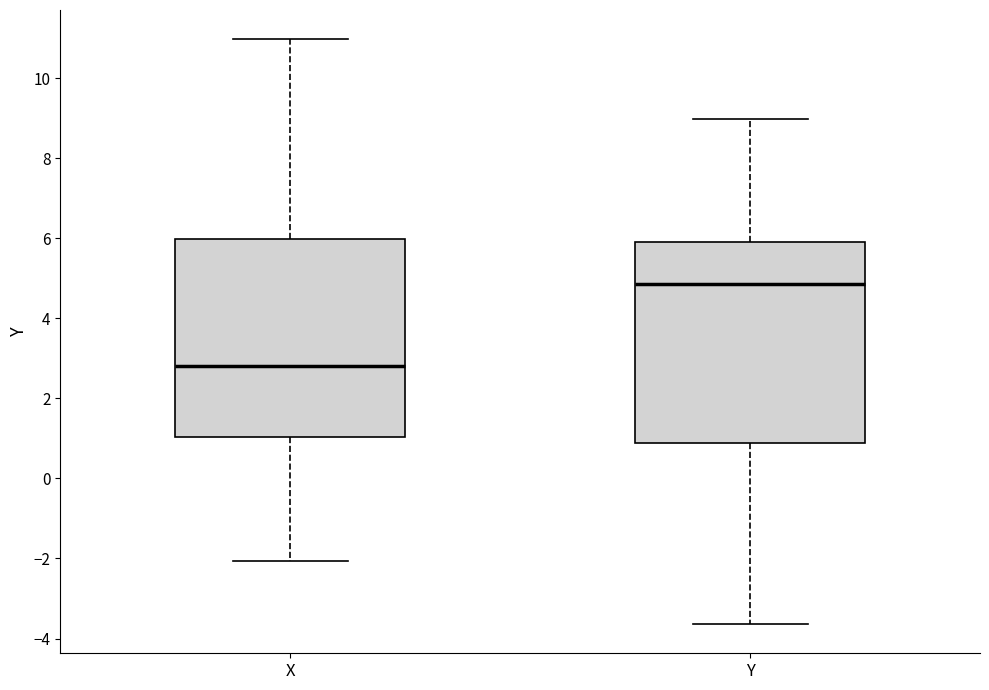

Which box has the highest median line?

Y